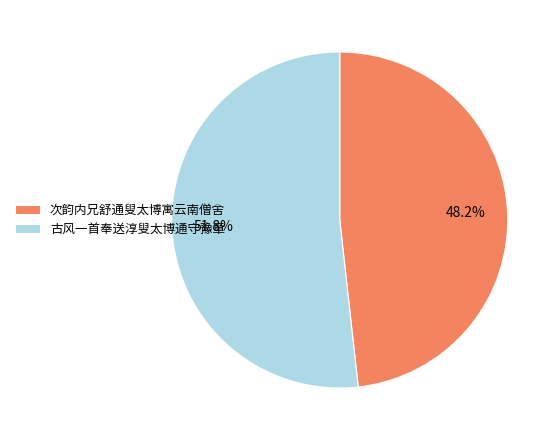

Do 古风一首奉送淳叟太博通守豫章 and 次韵内兄舒通叟太博寓云南僧舍 together represent more than half of the pie?

Yes